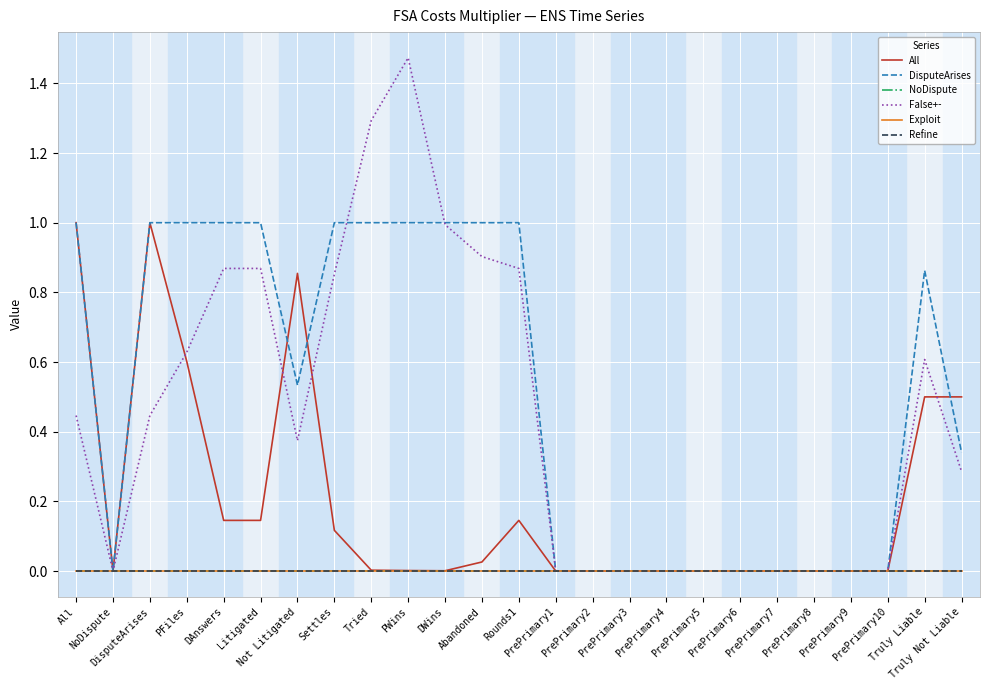

Is this an area chart (filled region under the line)?

No